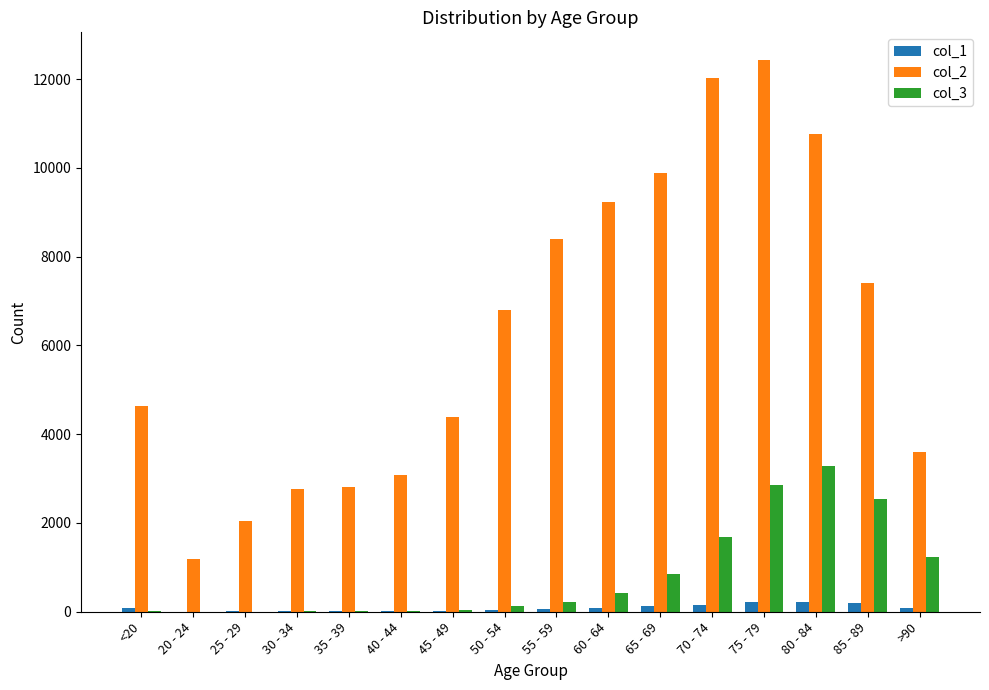

Which series changed the most between 20 - 24 and 50 - 54?

col_2